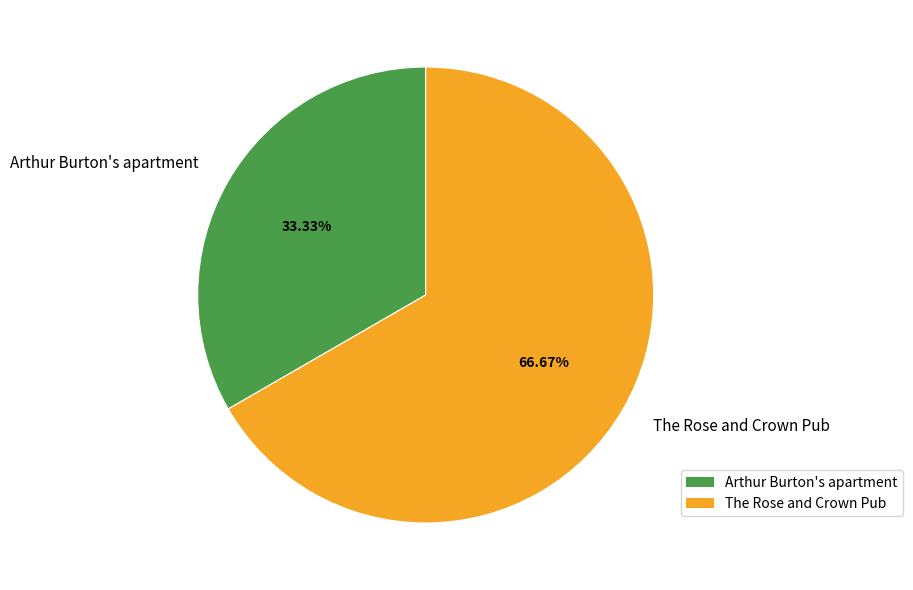

Rank the categories by value from highest to lowest.

The Rose and Crown Pub, Arthur Burton's apartment